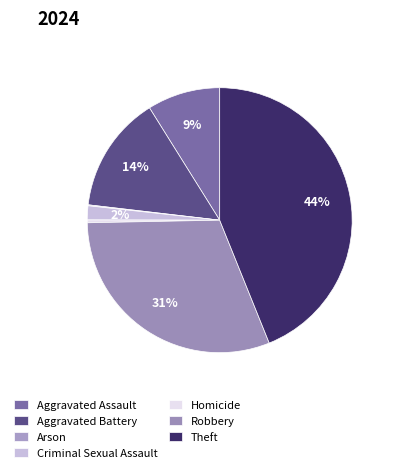

Rank the categories by value from highest to lowest.

Theft, Robbery, Aggravated Battery, Aggravated Assault, Criminal Sexual Assault, Homicide, Arson